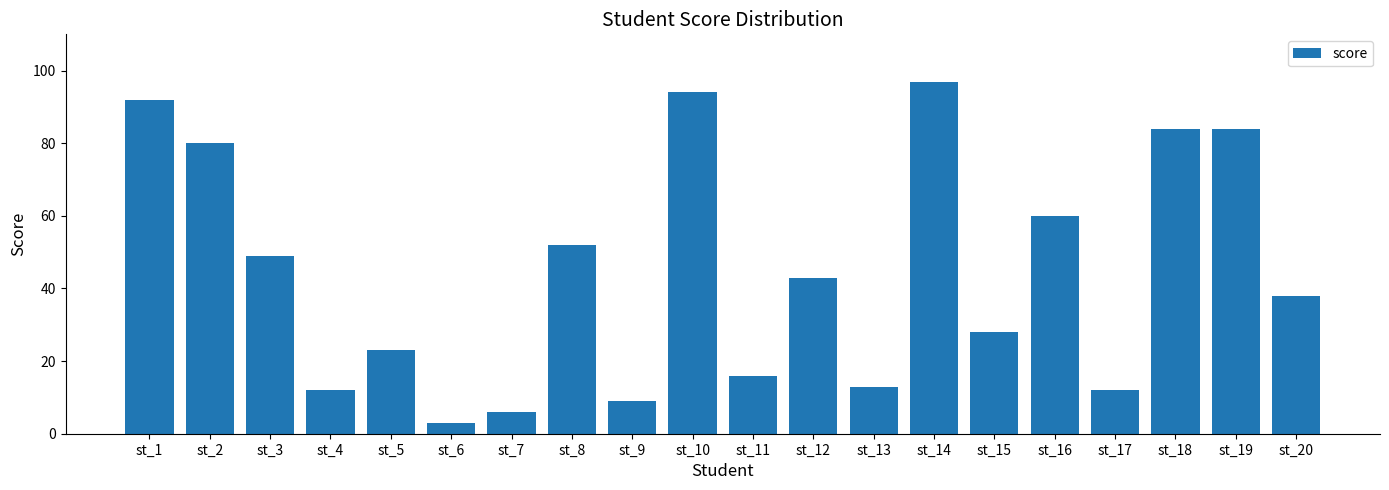

Read the value at st_1.

92